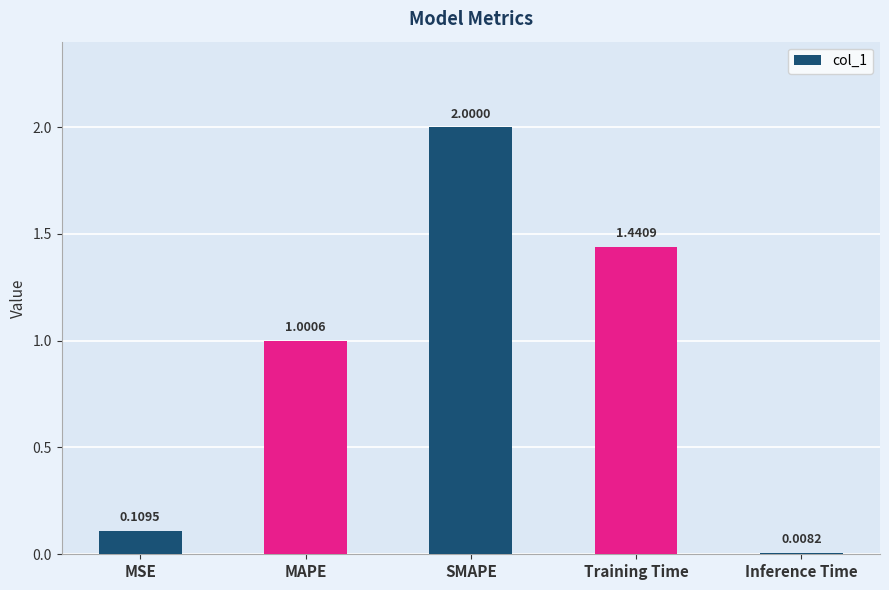

Is it true that the value at SMAPE is 0.8?

False